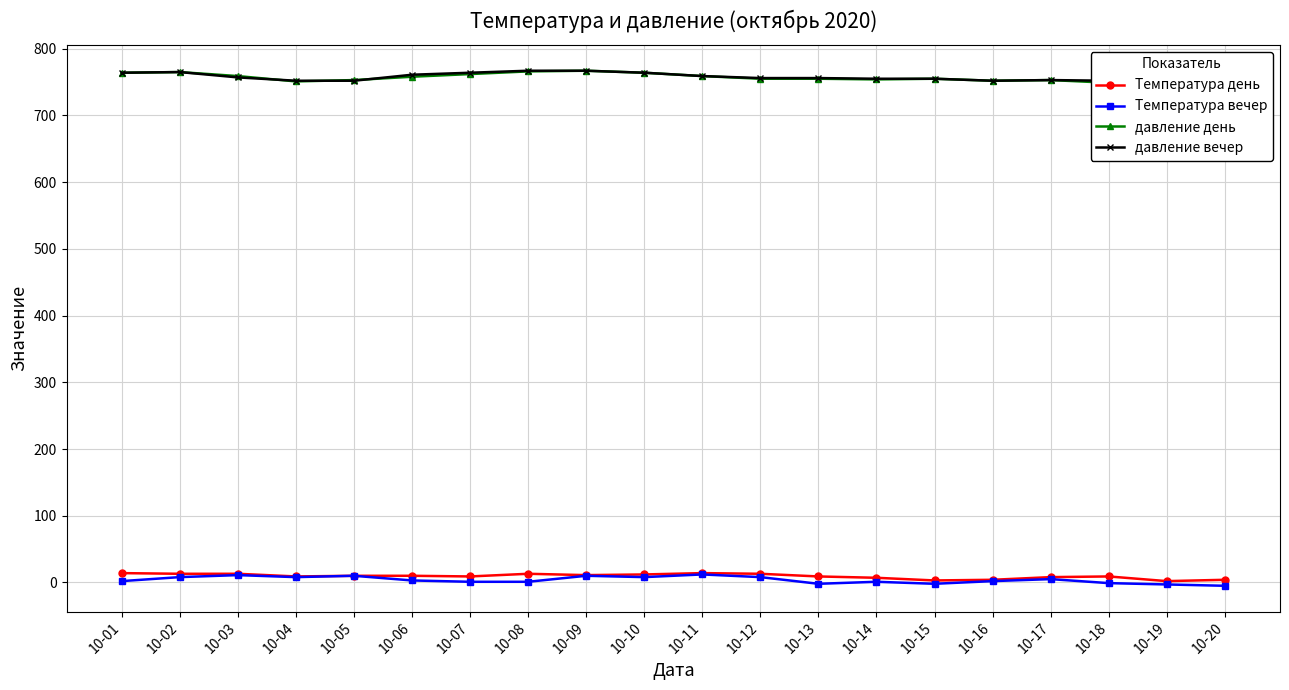

Reading right to left, transcribe all the data shown in this chart.

Температура день: 10-20=4	10-19=2	10-18=9	10-17=8	10-16=4	10-15=3	10-14=7	10-13=9	10-12=13	10-11=14	10-10=12	10-09=11	10-08=13	10-07=9	10-06=10	10-05=10	10-04=9	10-03=13	10-02=13	10-01=14
Температура вечер: 10-20=-5	10-19=-3	10-18=-1	10-17=5	10-16=2	10-15=-2	10-14=1	10-13=-2	10-12=8	10-11=12	10-10=8	10-09=10	10-08=1	10-07=1	10-06=3	10-05=10	10-04=8	10-03=11	10-02=8	10-01=2
давление день: 10-20=764	10-19=759	10-18=749	10-17=753	10-16=752	10-15=755	10-14=754	10-13=755	10-12=755	10-11=759	10-10=764	10-09=767	10-08=766	10-07=762	10-06=758	10-05=753	10-04=751	10-03=759	10-02=765	10-01=764
давление вечер: 10-20=765	10-19=761	10-18=752	10-17=753	10-16=752	10-15=755	10-14=755	10-13=756	10-12=756	10-11=759	10-10=764	10-09=767	10-08=767	10-07=764	10-06=761	10-05=752	10-04=752	10-03=757	10-02=765	10-01=764